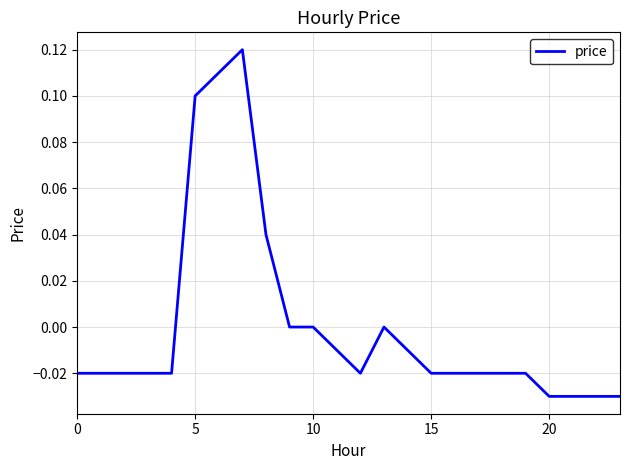

Between 15 and 10, which is larger?

10